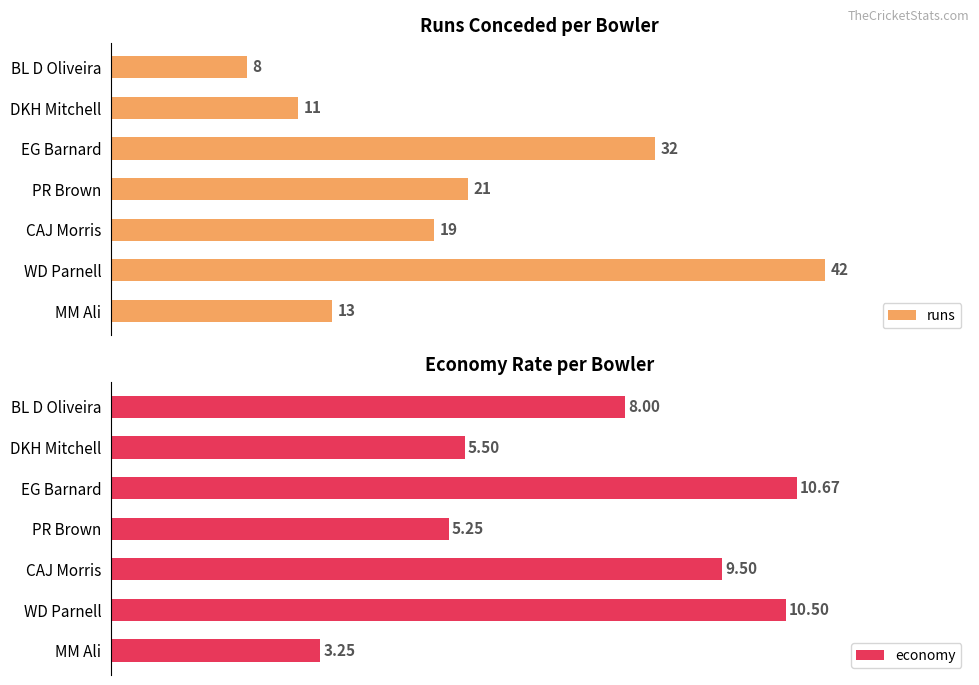

How many groups of bars are there?

7